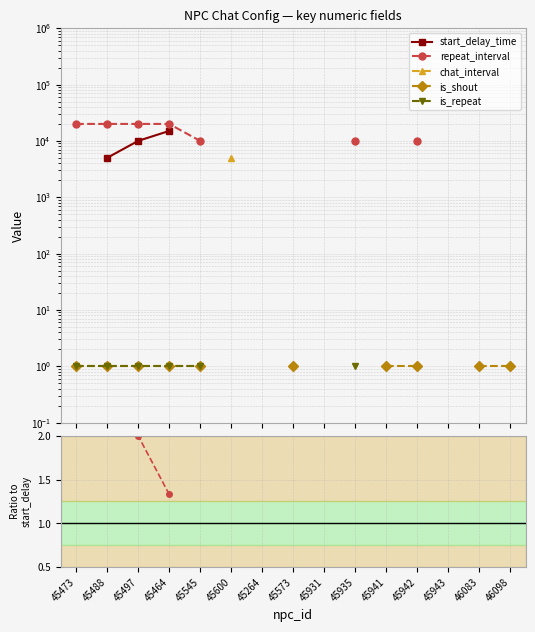

Does the chart display data point markers on the line(s)?

Yes